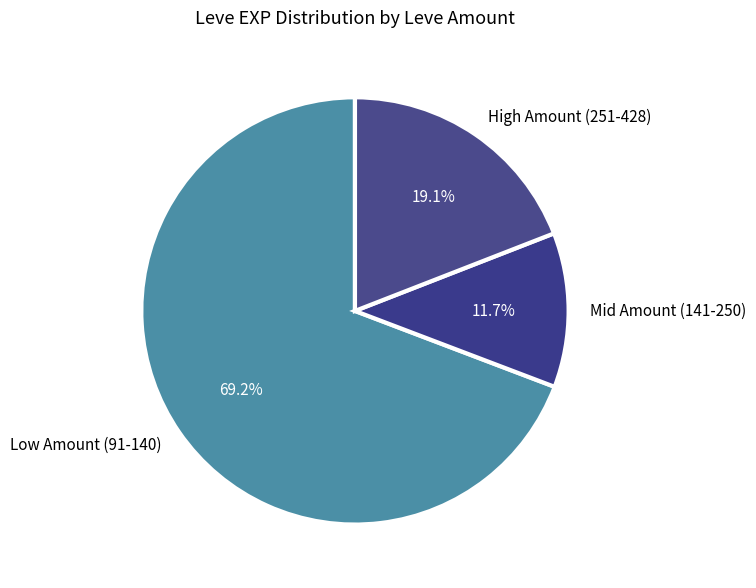

How many segments does this pie chart have?

3